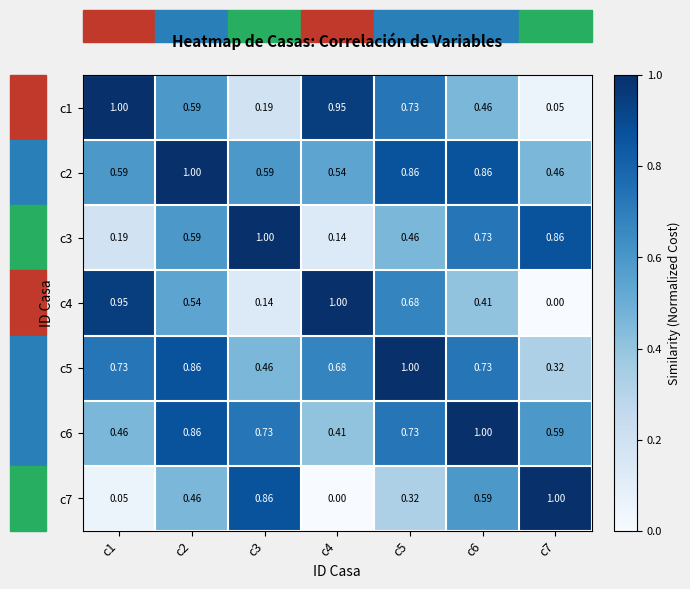

Is the value of c7 at c6 greater than the value of c2 at c5?

No